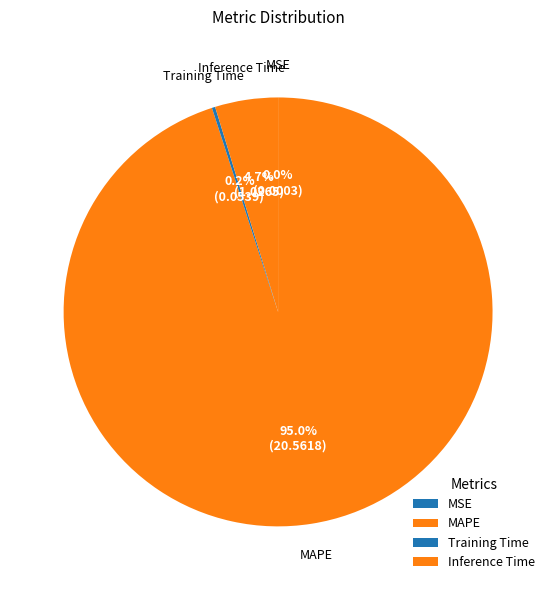

Rank the categories by value from highest to lowest.

MAPE, Inference Time, Training Time, MSE